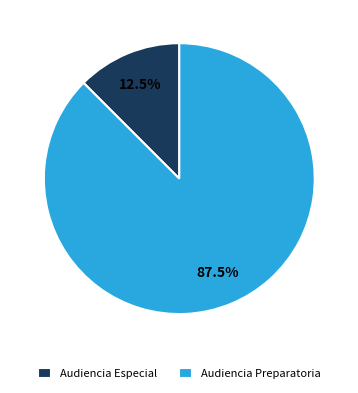

What percentage is NOT represented by Audiencia Especial?

87.5%